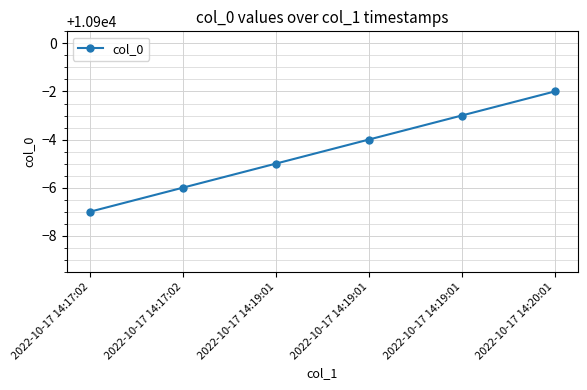

What is the greatest value displayed?

10898